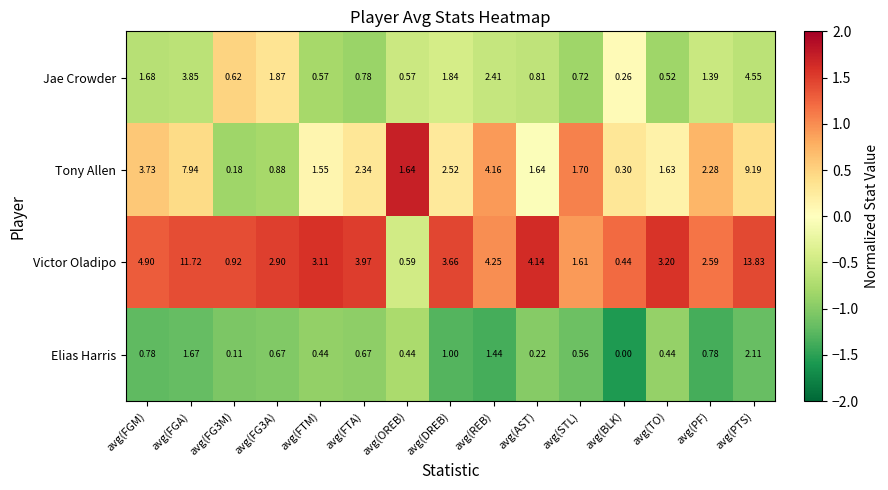

At avg(TO), list the series in order from largest to smallest.

Victor Oladipo, Tony Allen, Jae Crowder, Elias Harris